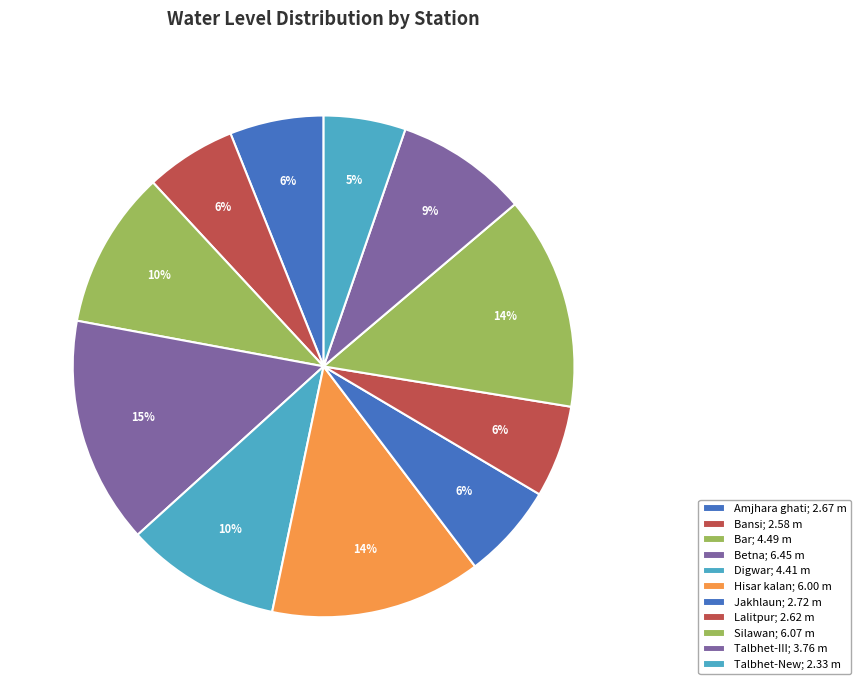

Count the number of slices in the pie.

11